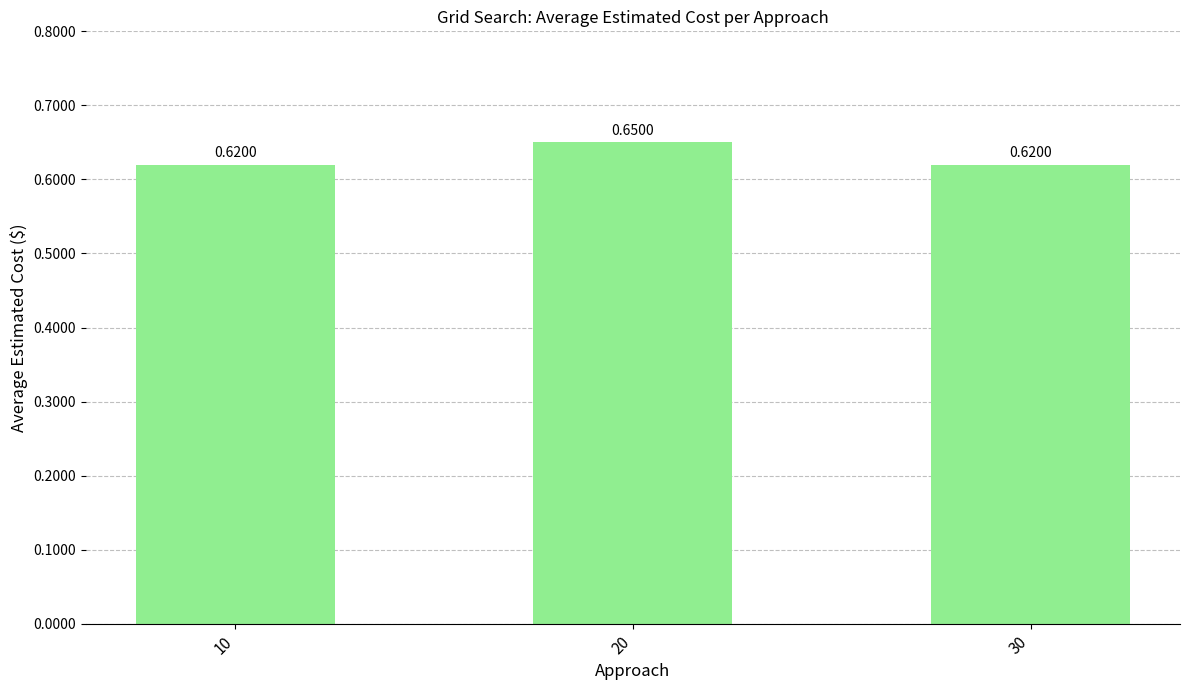

True or false: the data shows 0.6 at 10.

True